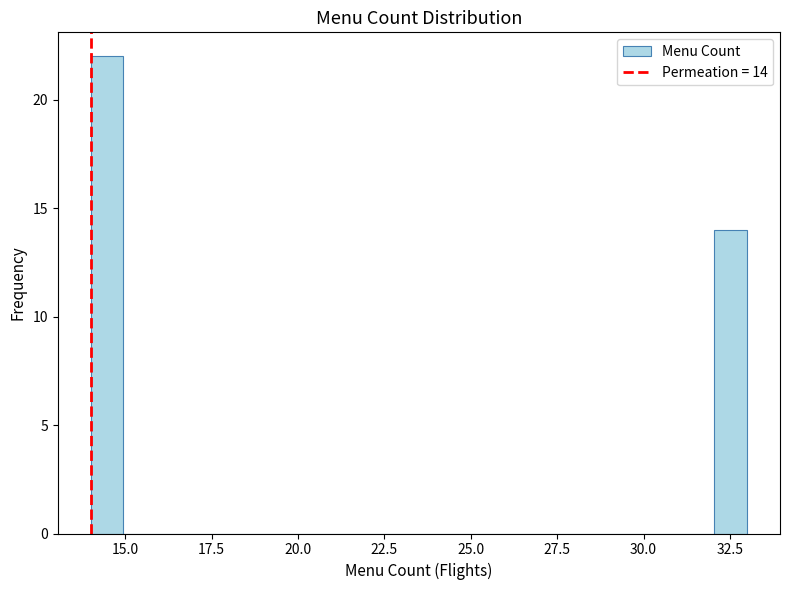

Read against the x-axis, roughly where is the centre of the tallest bar?

14.5